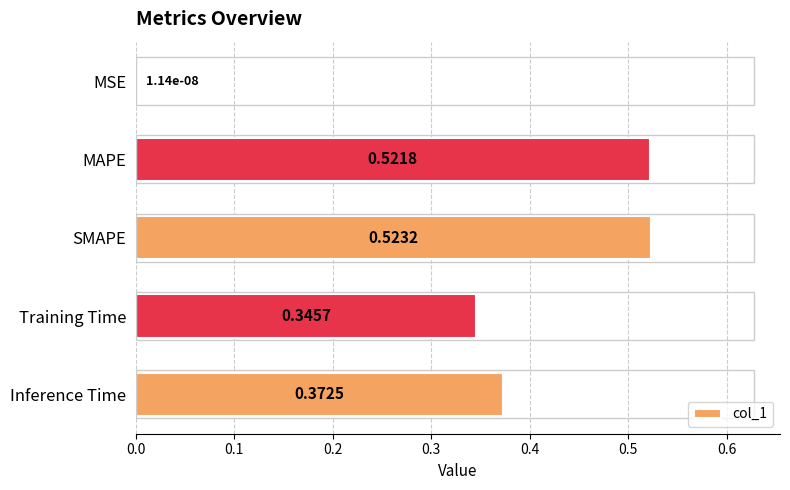

What is the sum of all values?

1.8